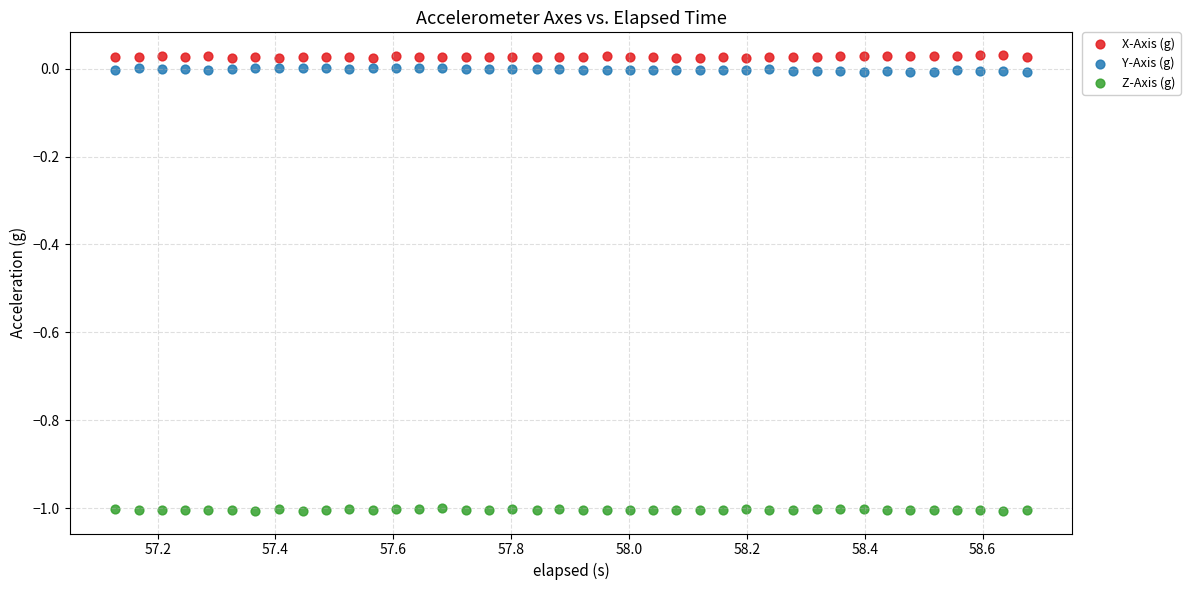

Across all data points, what is the range of Y values (max minus min)?

1.0